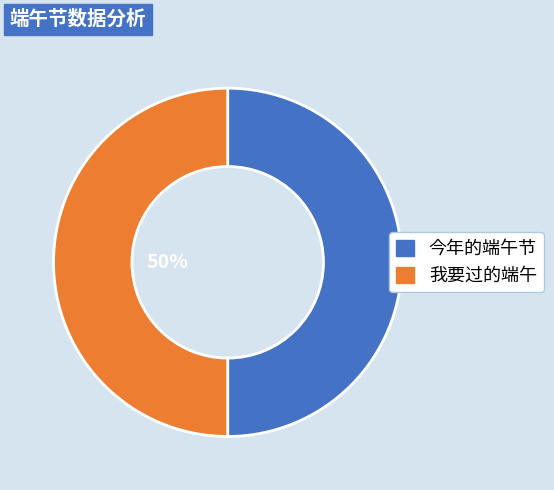

Count the number of slices in the pie.

2